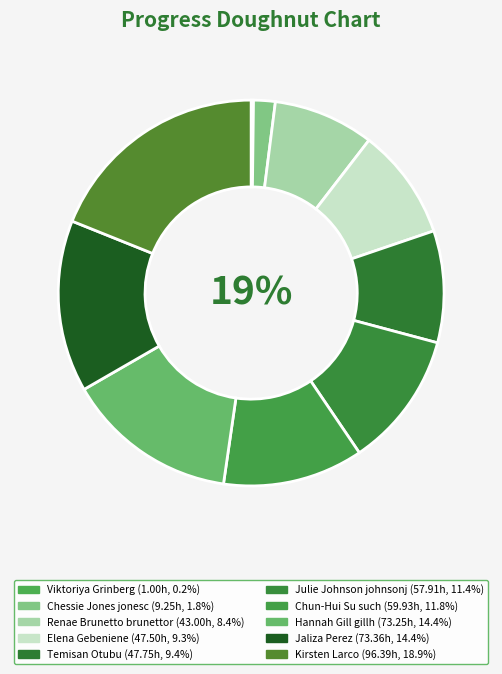

Do Temisan Otubu and Renae Brunetto brunettor together represent more than half of the pie?

No